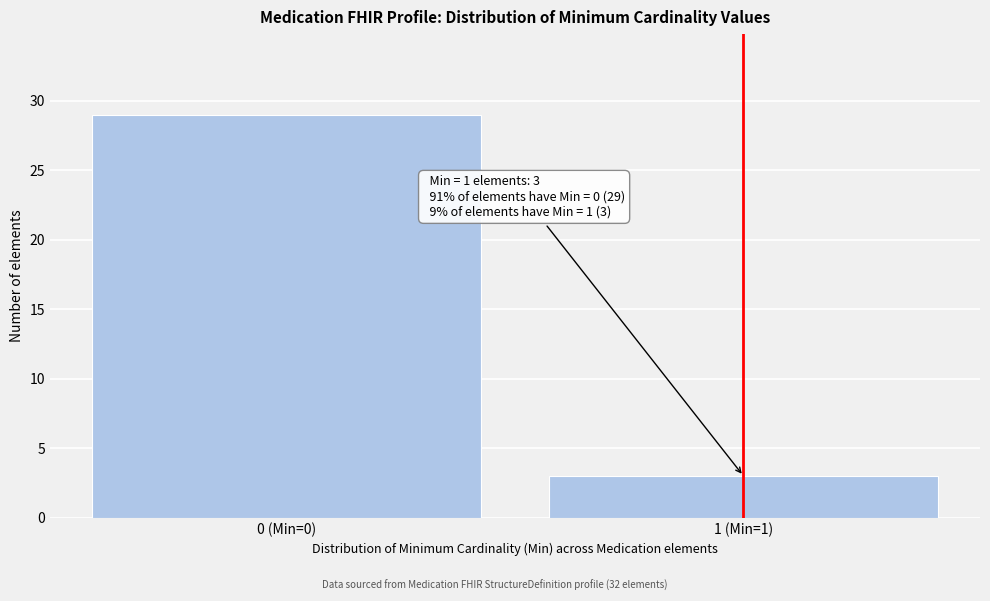

Reading left to right, transcribe all the data shown in this chart.

0 (Min=0)=29	1 (Min=1)=3